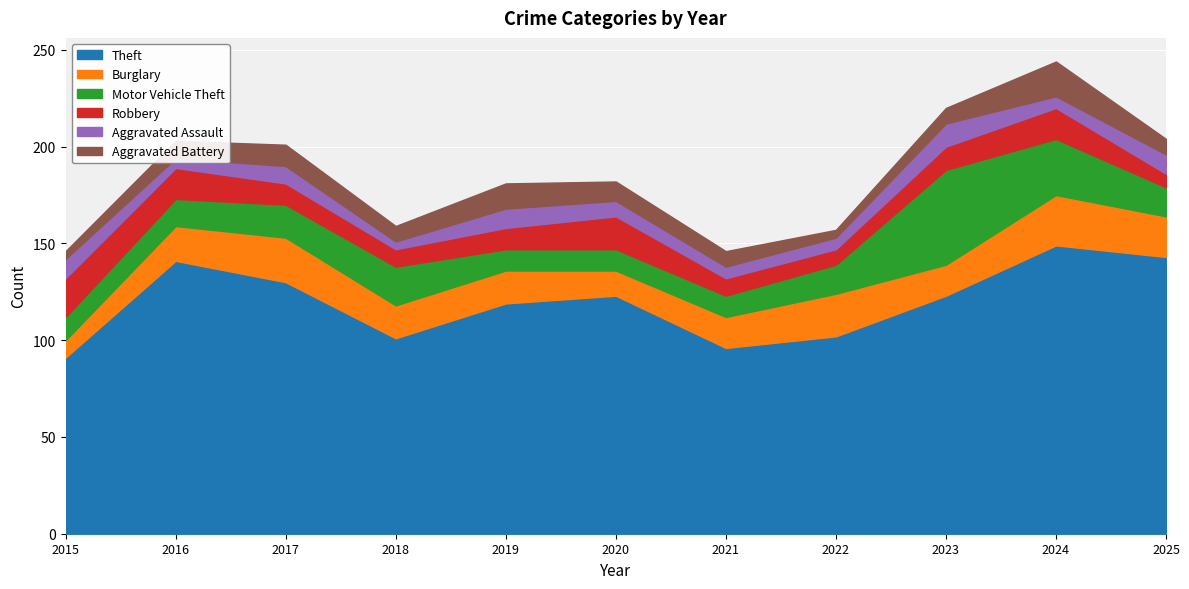

How many data points in Aggravated Battery are less than 8?

2